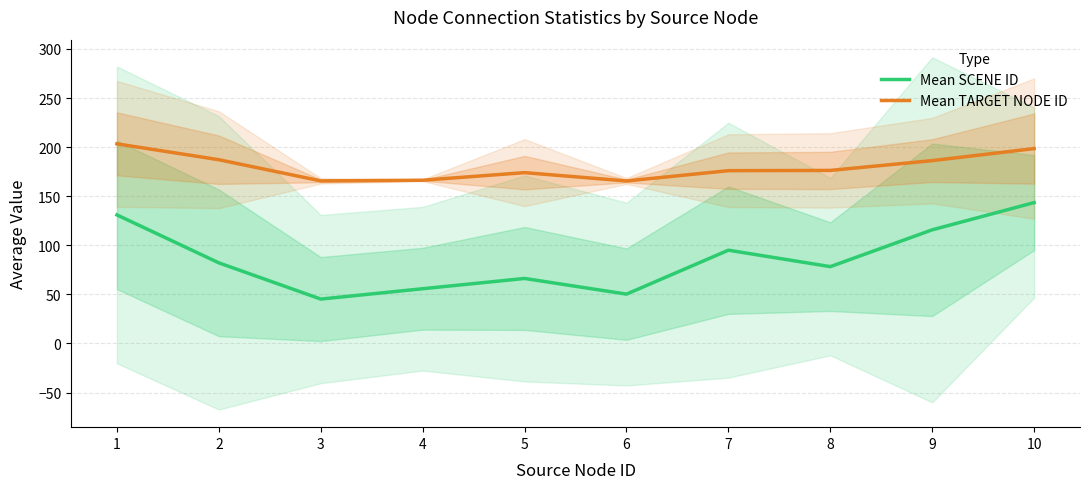

What value does the Mean TARGET NODE ID series have at 8?

176.2